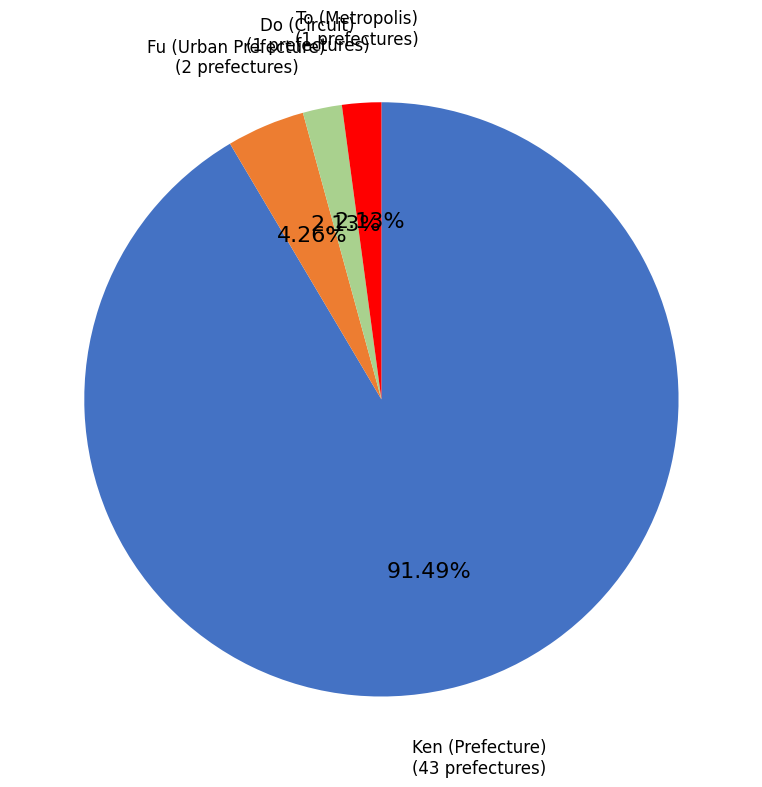

To the nearest percent, what is the difference between the largest and smallest slice percentages?

89%